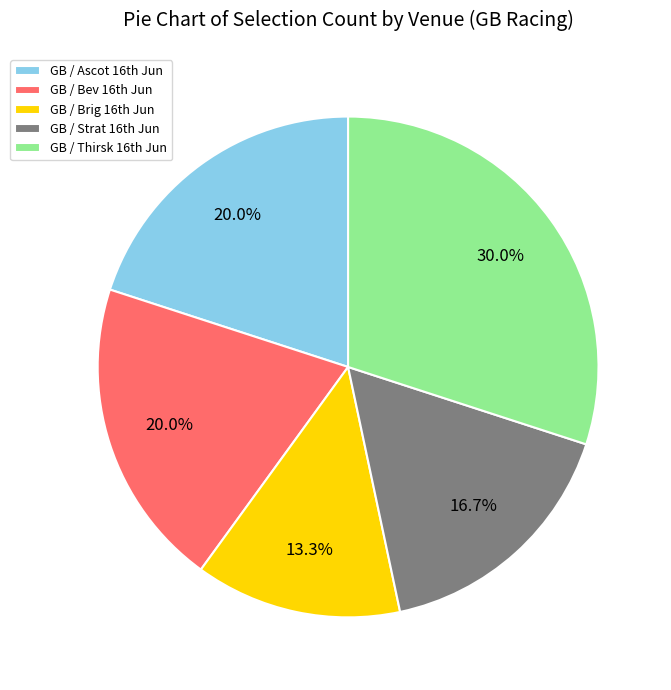

Which slice is the largest?

GB / Thirsk 16th Jun